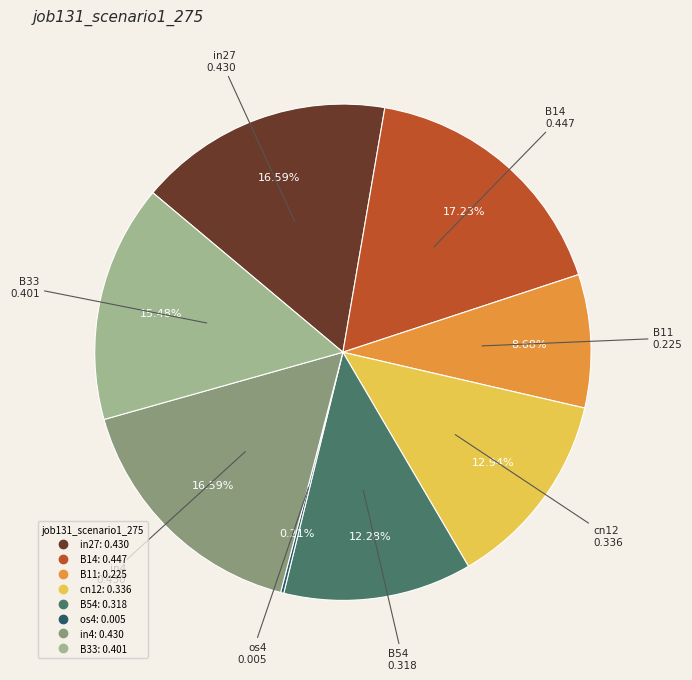

Which category has the biggest portion of the pie?

B14